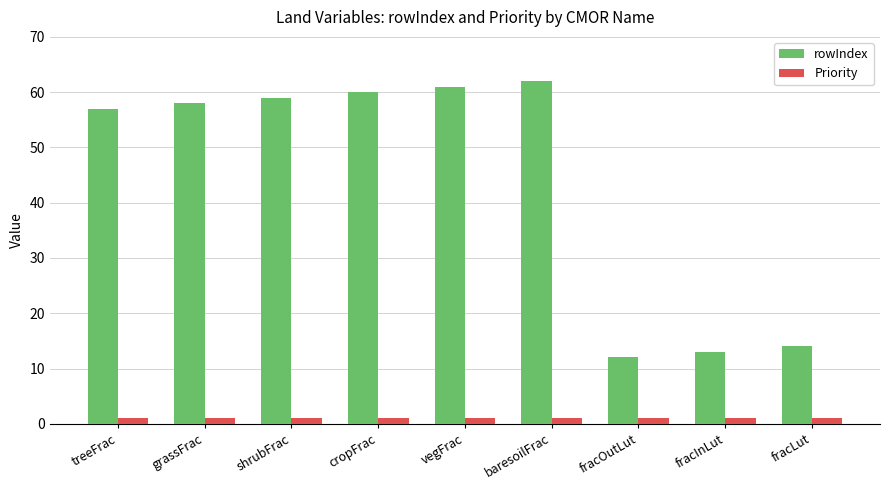

What is the difference between the rowIndex values at vegFrac and grassFrac?

3